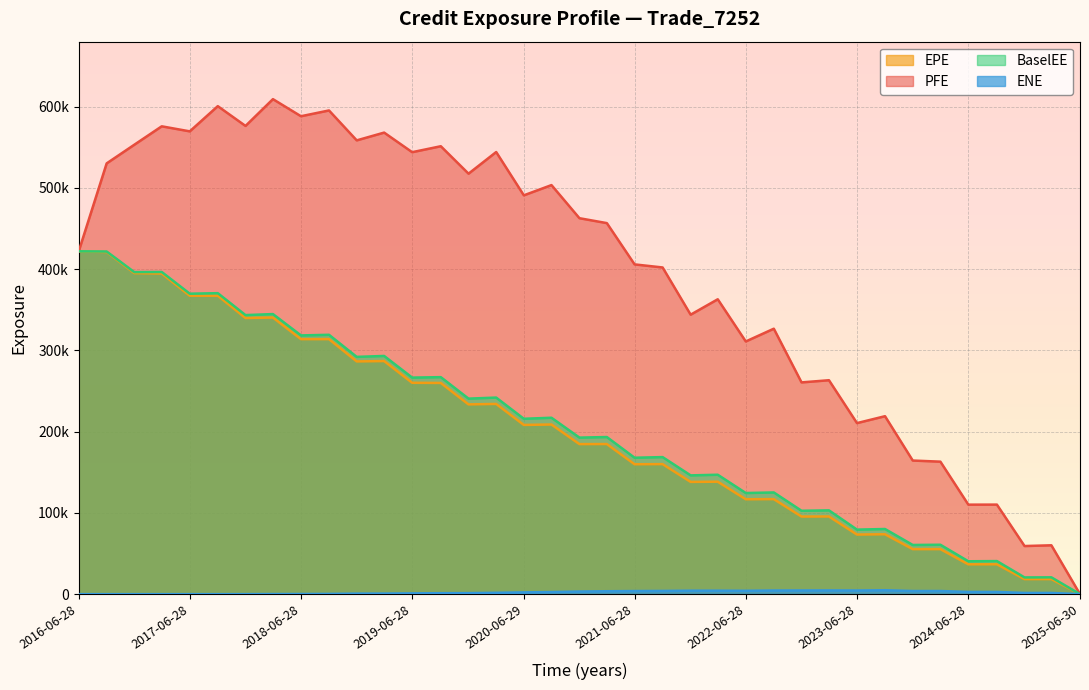

The value of PFE at 2020-12-29 is 462718.0. True or false?

True